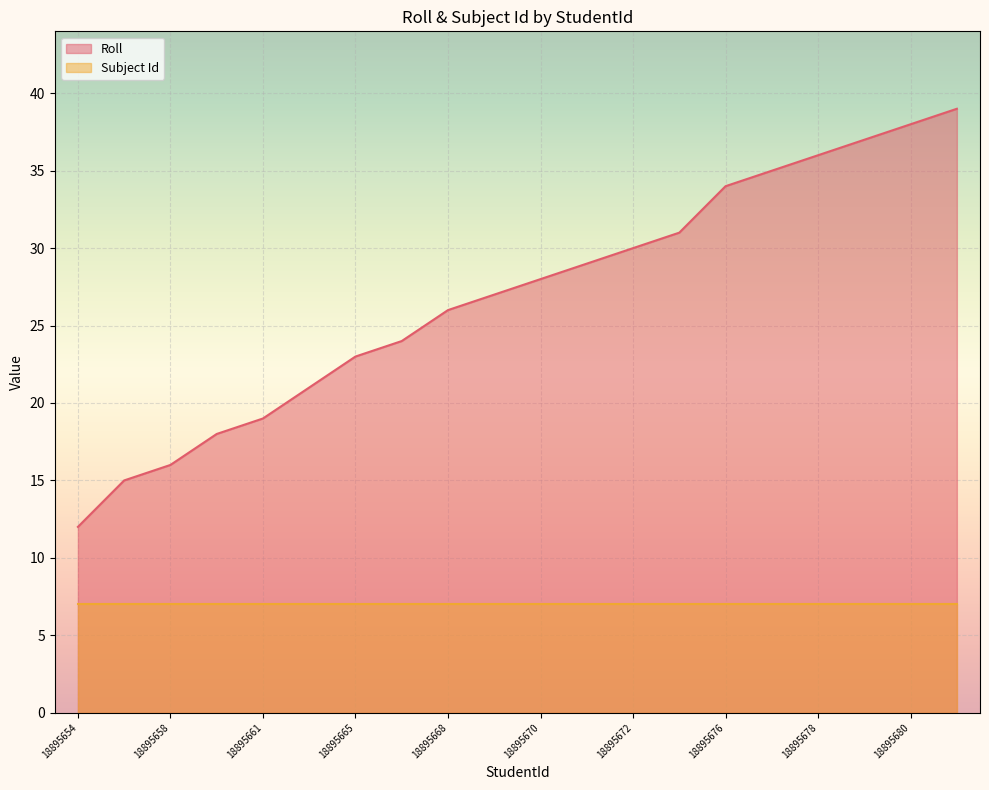

The value at 18895668 is 26. True or false?

True